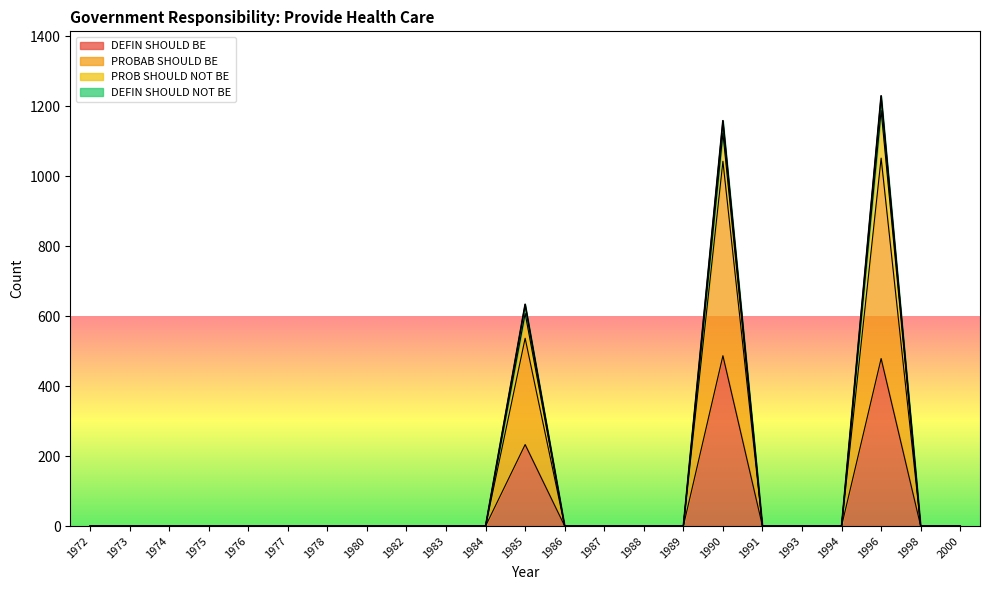

What is the maximum value for DEFIN SHOULD BE?

487